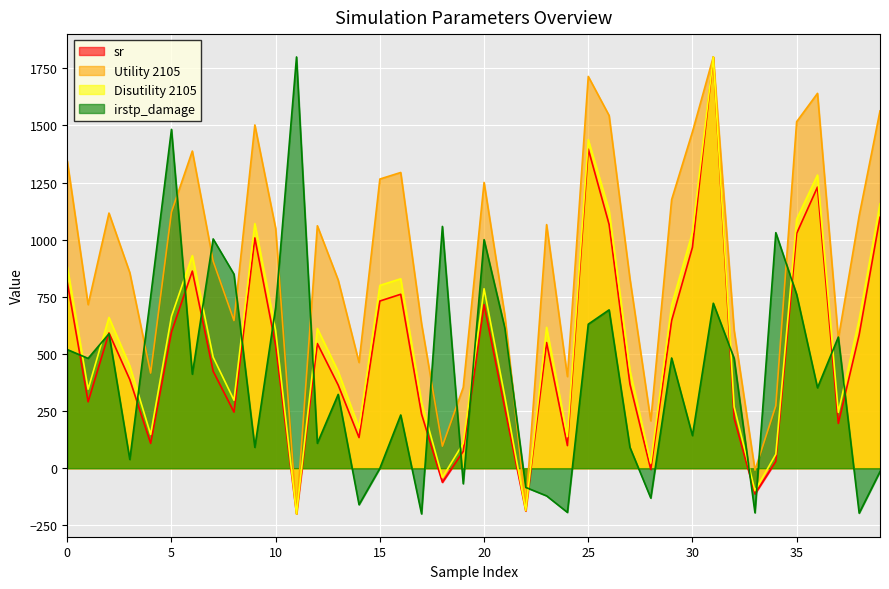

How many times do irstp_damage and Utility 2105 cross each other?

14